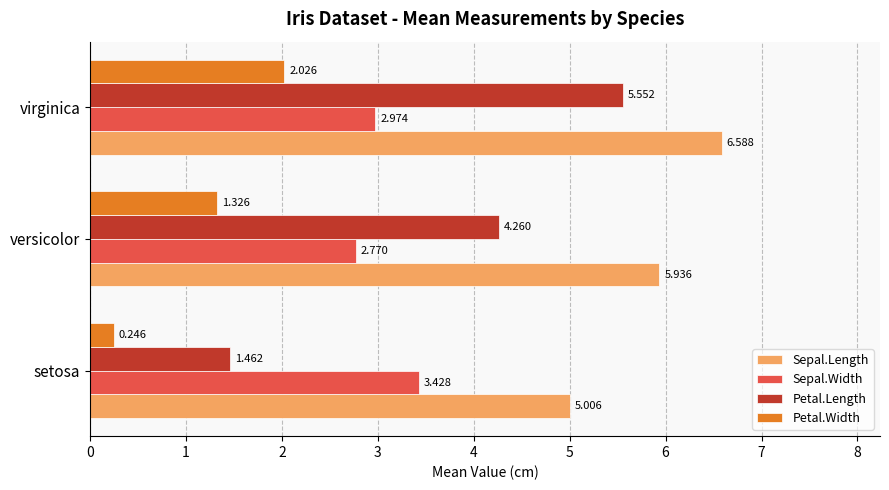

Which category has the lowest value across all series?

setosa